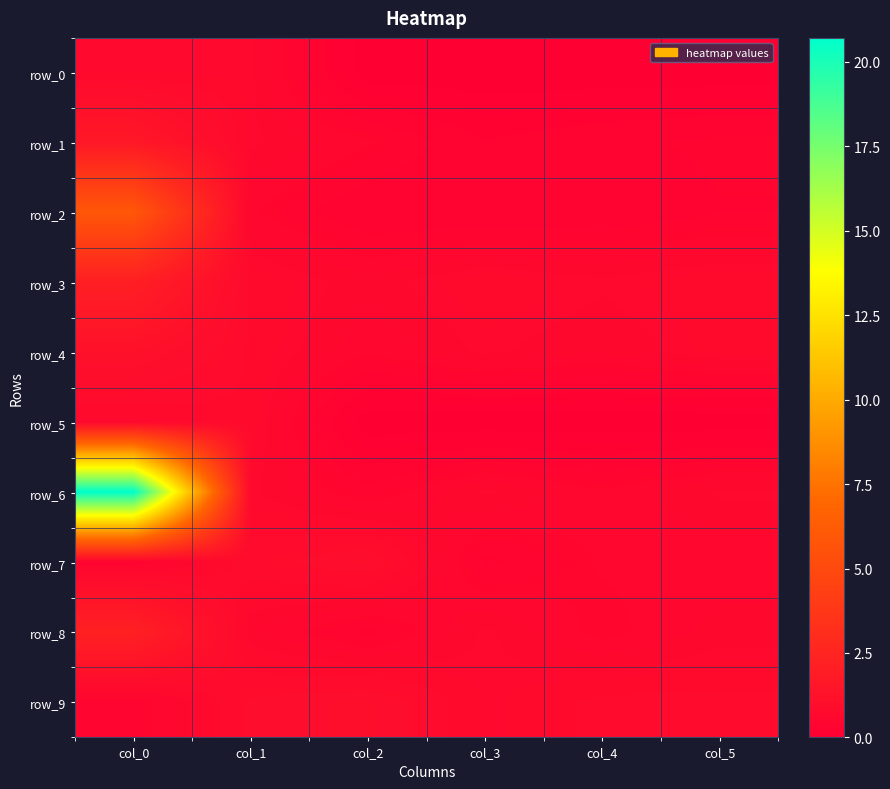

Reading right to left, extract all data points from this chart.

row_0: col_5=0.0	col_4=0.0	col_3=0.0	col_2=0.0	col_1=0.7	col_0=0.7
row_1: col_5=0.4	col_4=0.3	col_3=0.2	col_2=0.5	col_1=0.7	col_0=1.6
row_2: col_5=0.4	col_4=0.2	col_3=0.2	col_2=0.2	col_1=0.5	col_0=5.9
row_3: col_5=0.8	col_4=0.7	col_3=0.8	col_2=0.6	col_1=0.8	col_0=2.1
row_4: col_5=0.7	col_4=0.6	col_3=0.7	col_2=0.5	col_1=0.8	col_0=1.2
row_5: col_5=0.0	col_4=0.0	col_3=0.0	col_2=0.0	col_1=0.8	col_0=0.6
row_6: col_5=0.7	col_4=0.5	col_3=0.7	col_2=0.4	col_1=0.7	col_0=20.7
row_7: col_5=0.5	col_4=0.5	col_3=0.3	col_2=1.0	col_1=0.8	col_0=0.4
row_8: col_5=0.6	col_4=0.4	col_3=0.7	col_2=0.3	col_1=0.6	col_0=2.2
row_9: col_5=0.8	col_4=0.8	col_3=0.7	col_2=1.0	col_1=0.9	col_0=0.4